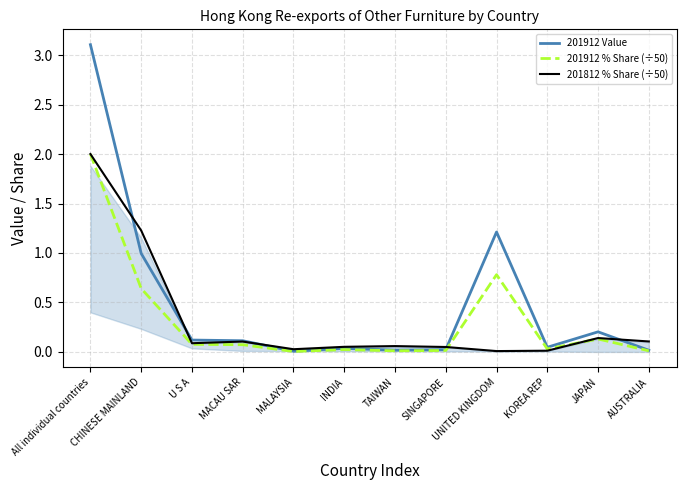

Is it true that 201912 Value equals 0.2 at MACAU SAR?

False